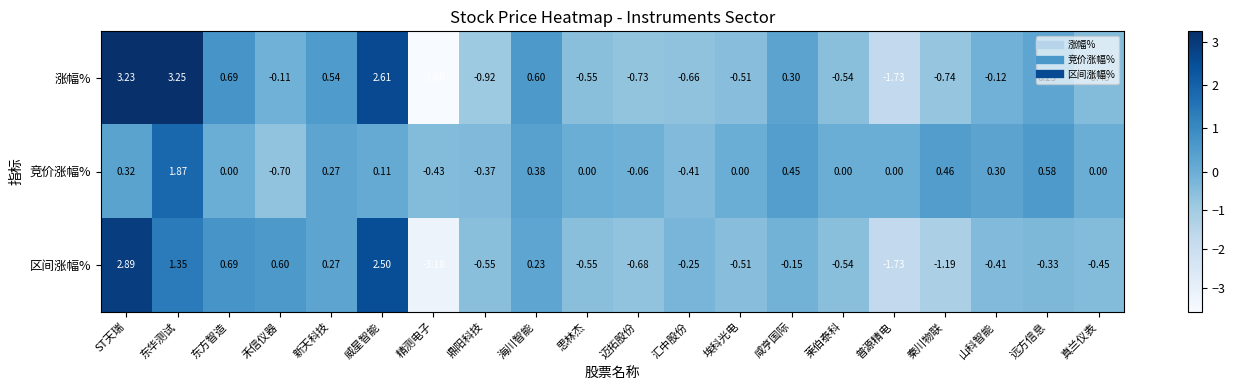

At which category does the chart reach its peak across all series?

东华测试